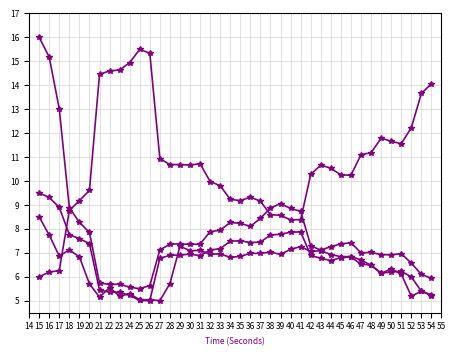

Count the number of categories in the chart.

40